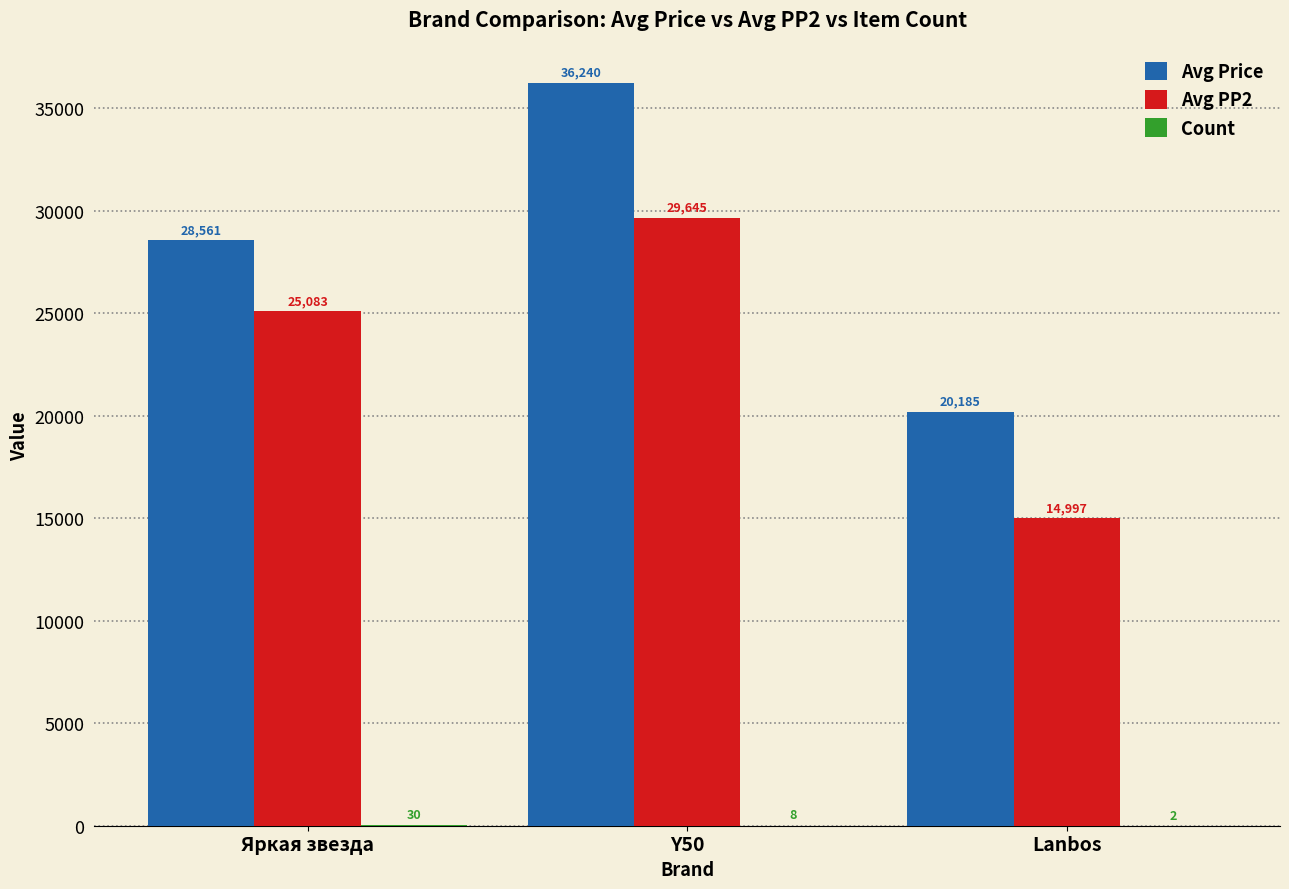

How many data points does each series have?

3